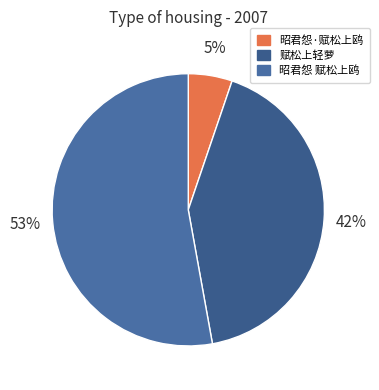

Rank the categories by value from lowest to highest.

昭君怨·赋松上鸥, 赋松上轻萝, 昭君怨 赋松上鸥